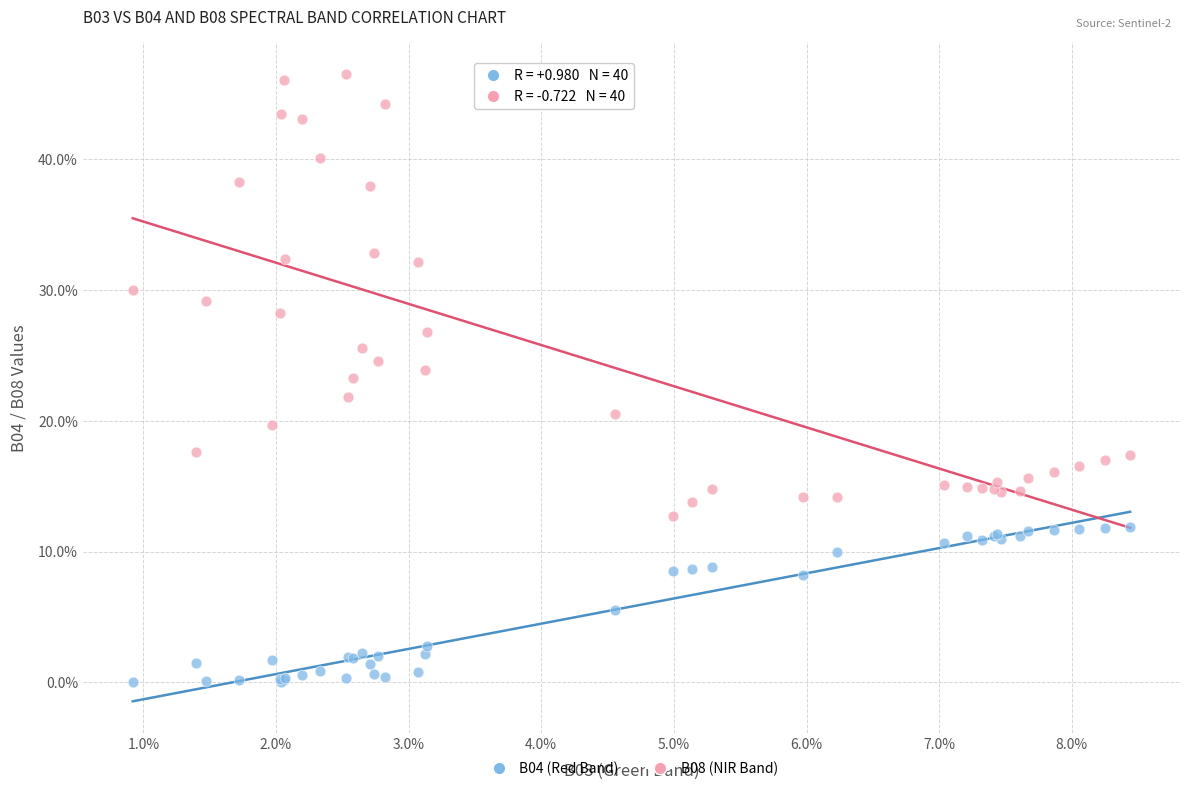

What are all the series names shown in the legend?

B04 (Red Band), B08 (NIR Band)